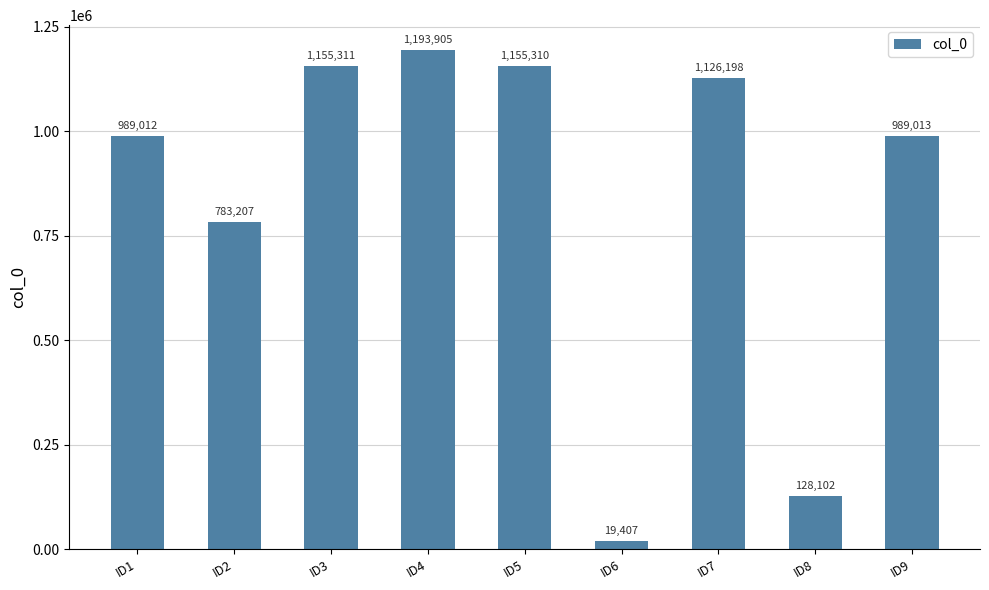

Which label corresponds to the largest value in the chart?

ID4